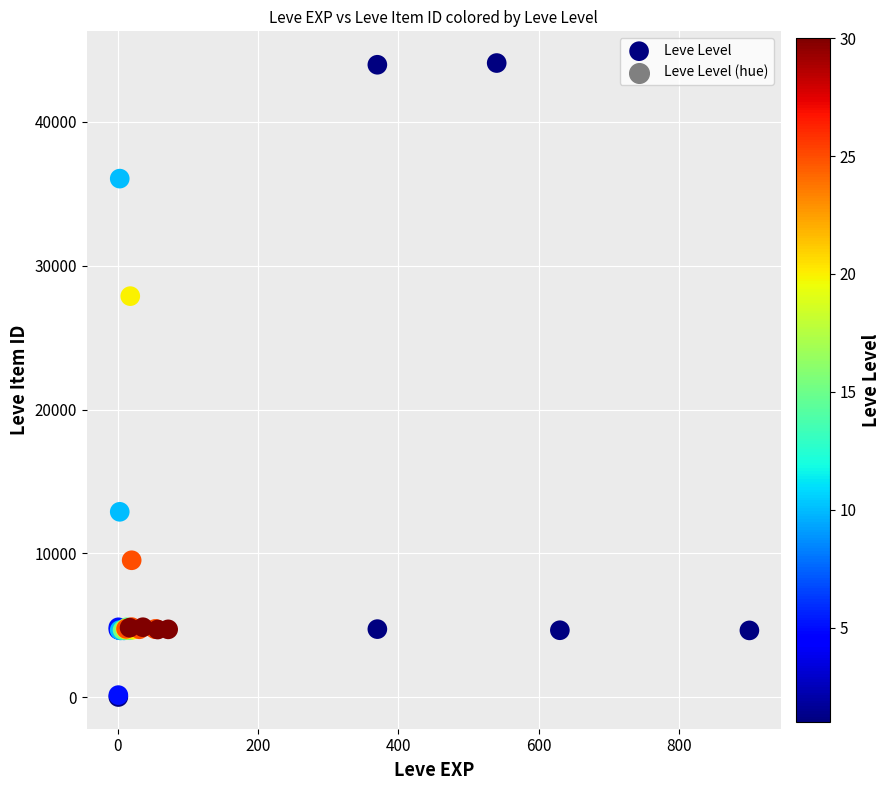

What Y value in the scatter plot is closest to 22050?

27884